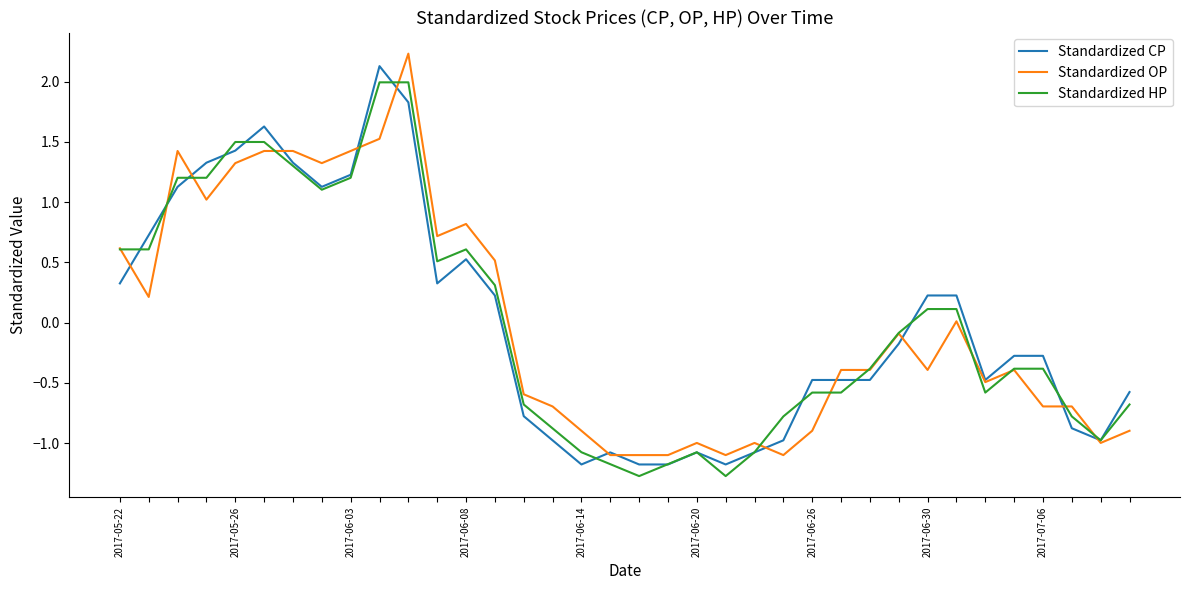

What is the minimum value for Standardized CP?

-1.2